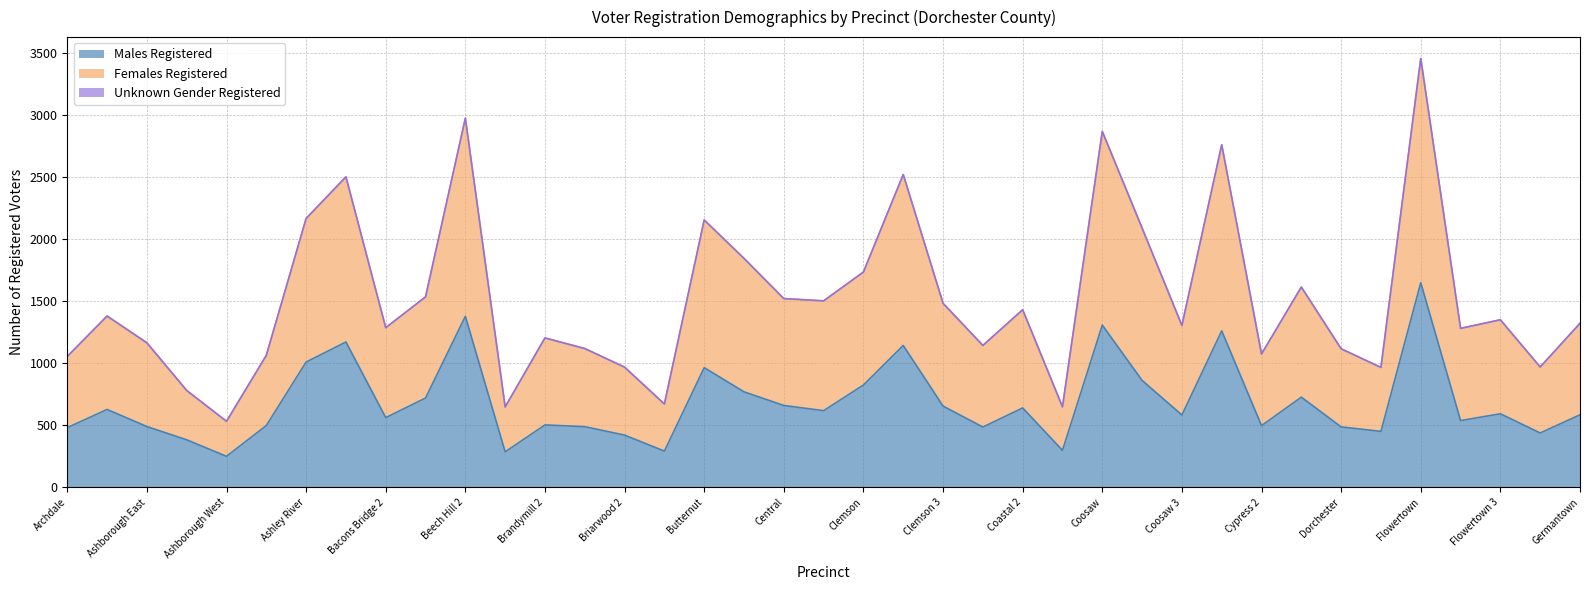

True or false: Males Registered has a value of 619 at Central 2.

True